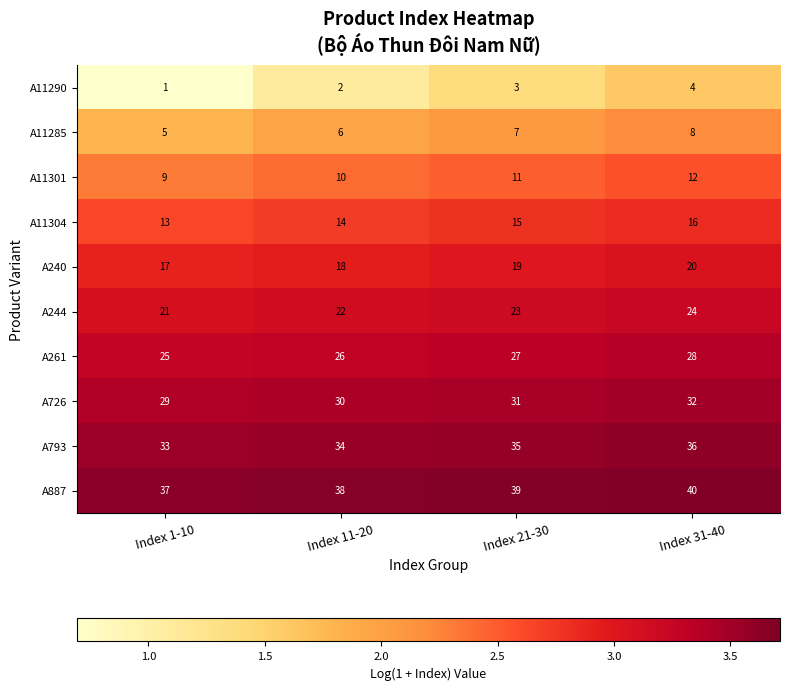

Rank the series at Index 31-40 from lowest to highest value.

A11290, A11285, A11301, A11304, A240, A244, A261, A726, A793, A887